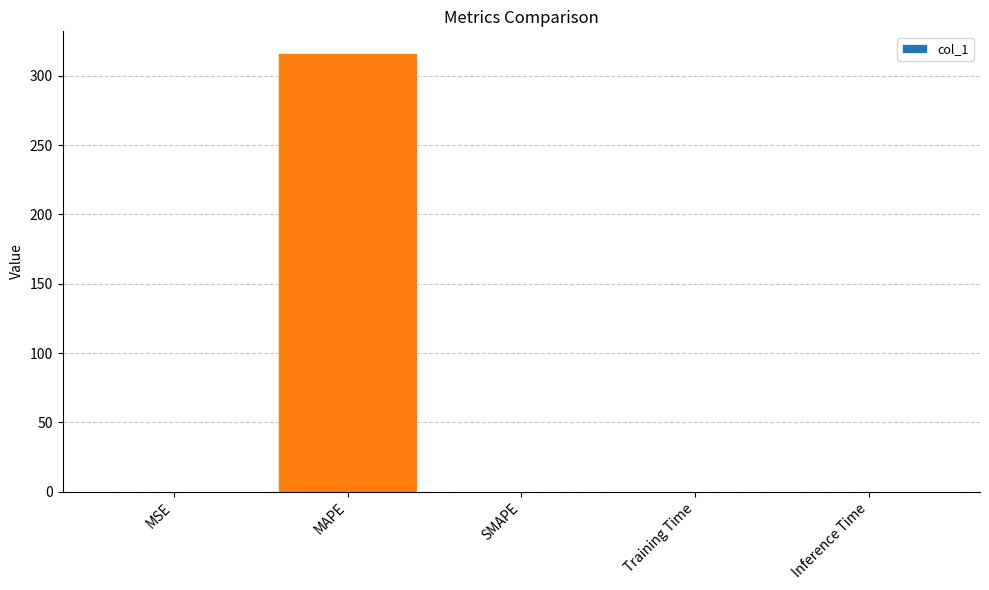

Between Inference Time and MAPE, which is larger?

MAPE